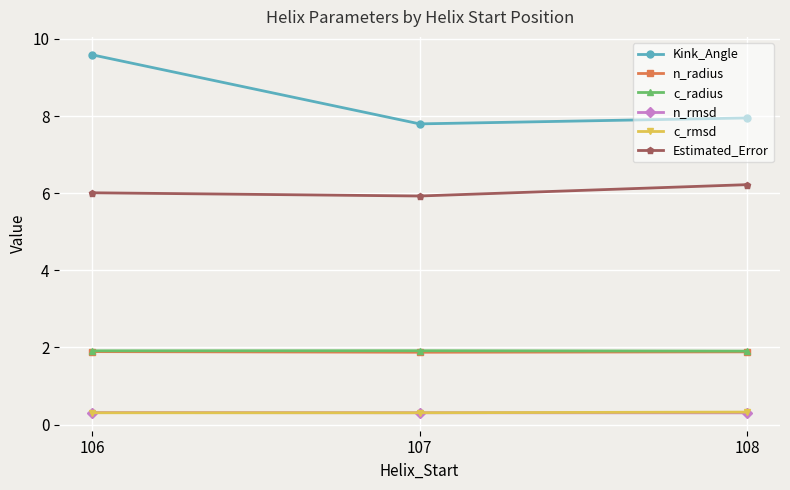

What are all the series names shown in the legend?

Kink_Angle, n_radius, c_radius, n_rmsd, c_rmsd, Estimated_Error